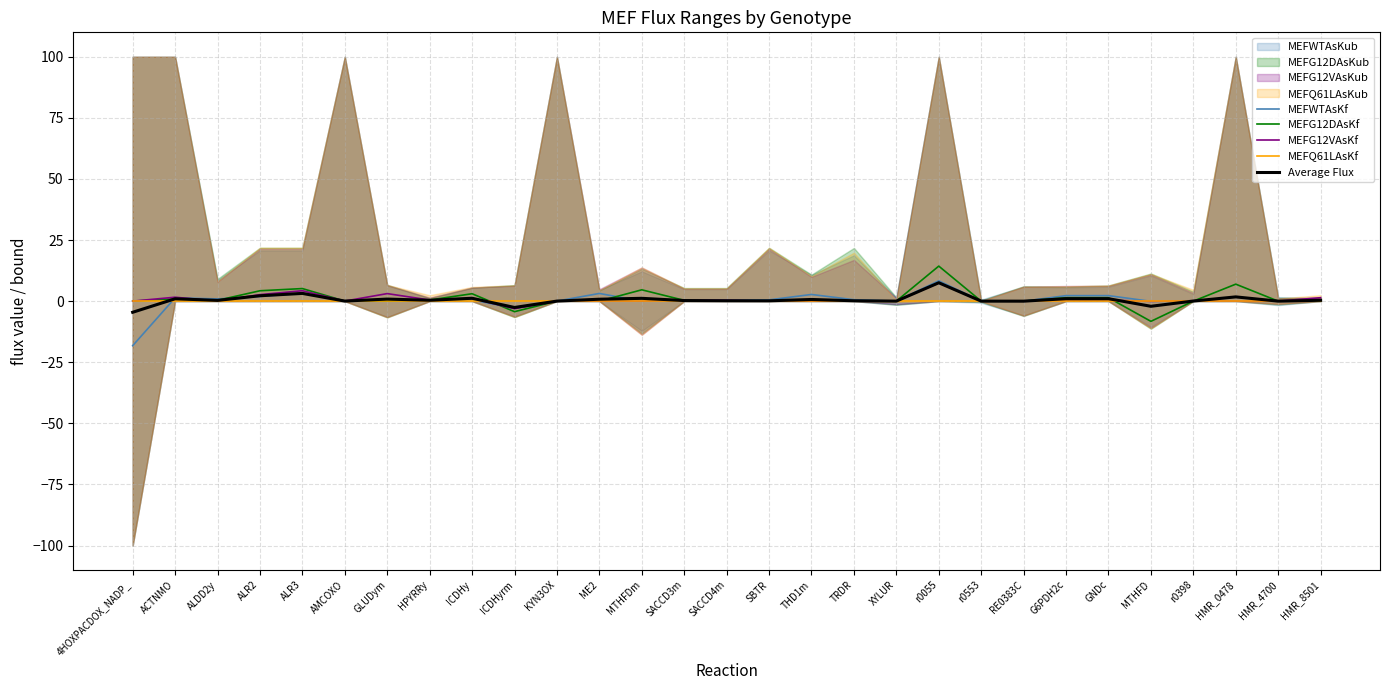

How many times do MEFWTAsKf and Average Flux cross each other?

12